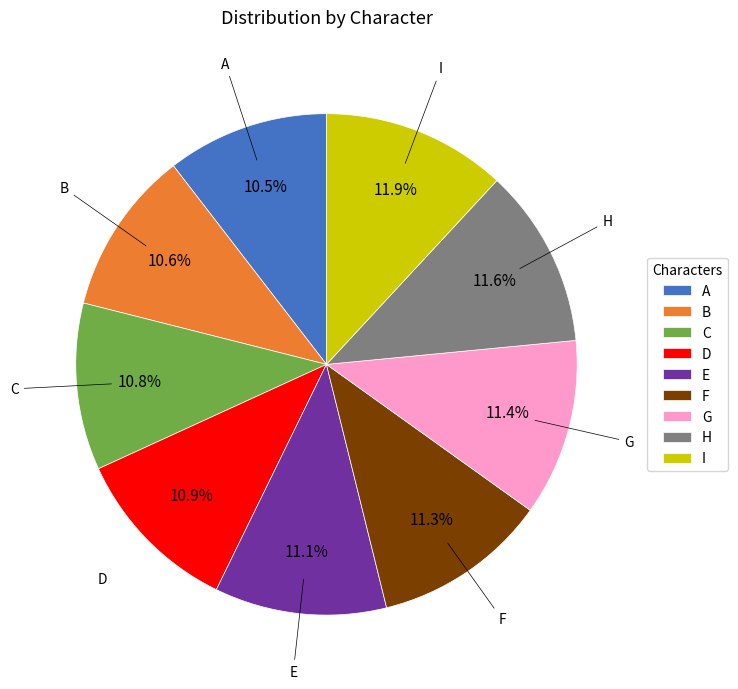

What percentage is NOT represented by C?

89.2%